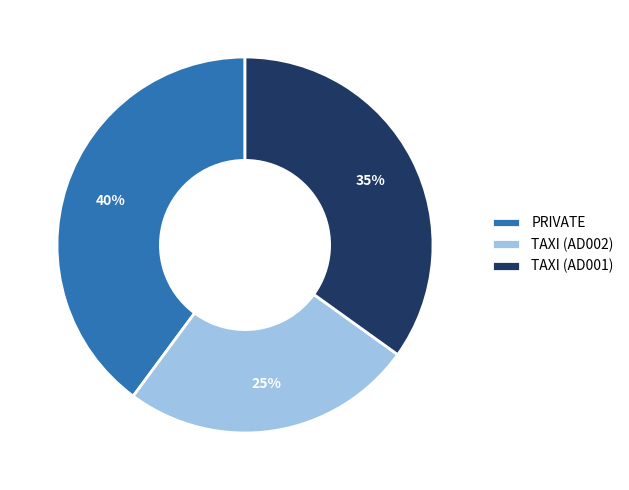

How many segments does this pie chart have?

3